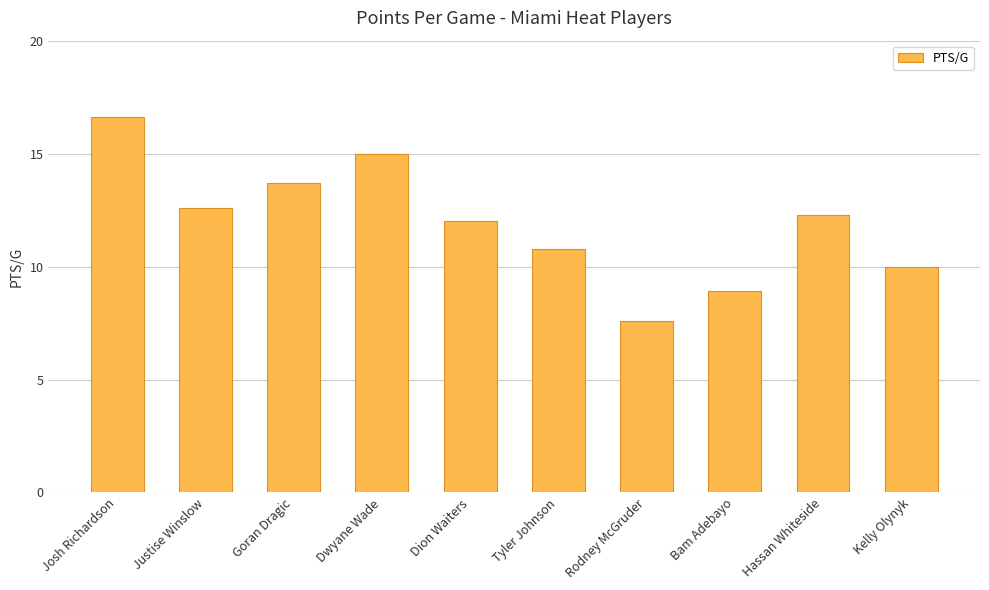

Reading left to right, transcribe all the data shown in this chart.

Josh Richardson=16.6	Justise Winslow=12.6	Goran Dragic=13.7	Dwyane Wade=15.0	Dion Waiters=12.0	Tyler Johnson=10.8	Rodney McGruder=7.6	Bam Adebayo=8.9	Hassan Whiteside=12.3	Kelly Olynyk=10.0